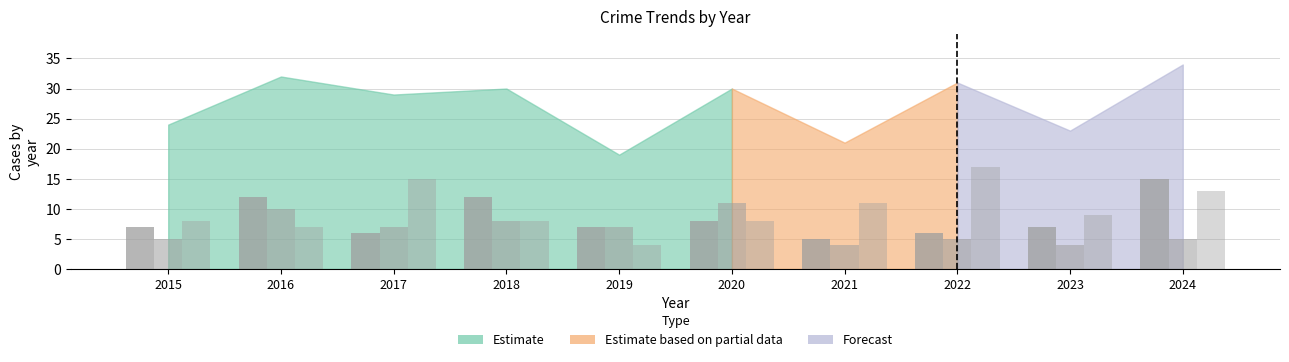

Reading right to left, what are all the values shown in this chart?

Aggravated Assault: 15	7	6	5	8	7	12	6	12	7
Aggravated Battery: 5	4	5	4	11	7	8	7	10	5
Robbery: 13	9	17	11	8	4	8	15	7	8